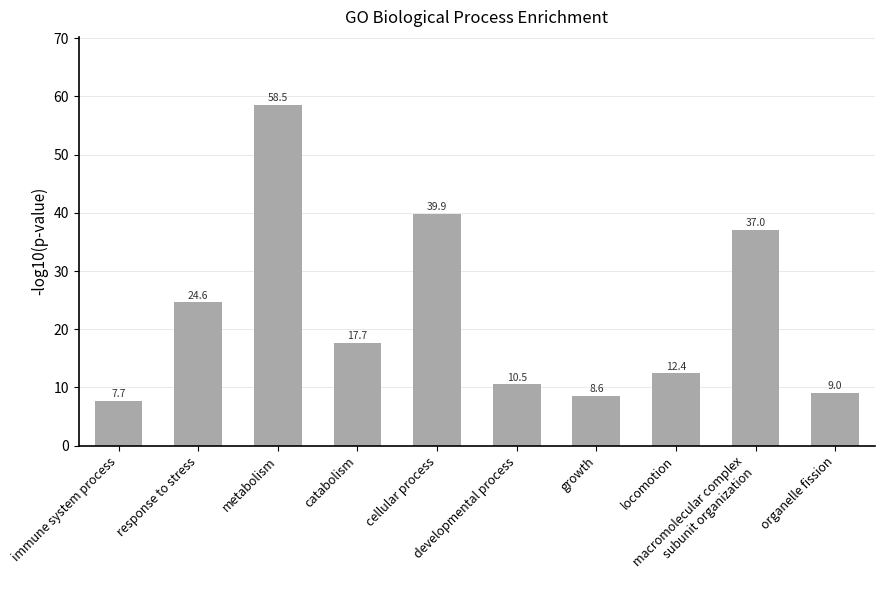

What is the change in value from cellular process to macromolecular complex
subunit organization?

-2.8